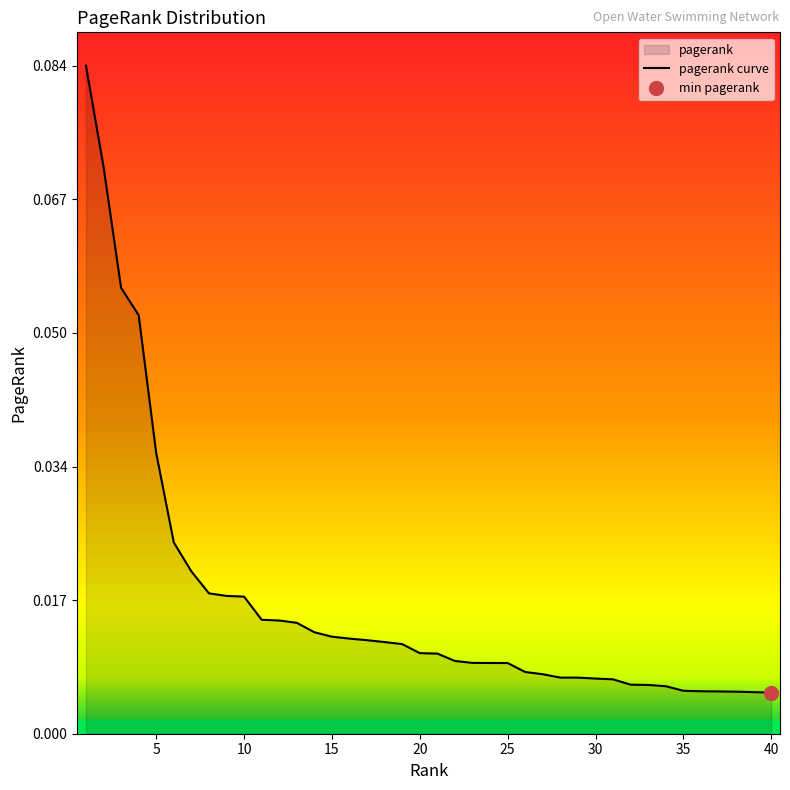

Reading left to right, extract all data points from this chart.

1=0.1	2=0.1	3=0.1	4=0.1	5=0.0	6=0.0	7=0.0	8=0.0	9=0.0	10=0.0	11=0.0	12=0.0	13=0.0	14=0.0	15=0.0	16=0.0	17=0.0	18=0.0	19=0.0	20=0.0	21=0.0	22=0.0	23=0.0	24=0.0	25=0.0	26=0.0	27=0.0	28=0.0	29=0.0	30=0.0	31=0.0	32=0.0	33=0.0	34=0.0	35=0.0	36=0.0	37=0.0	38=0.0	39=0.0	40=0.0